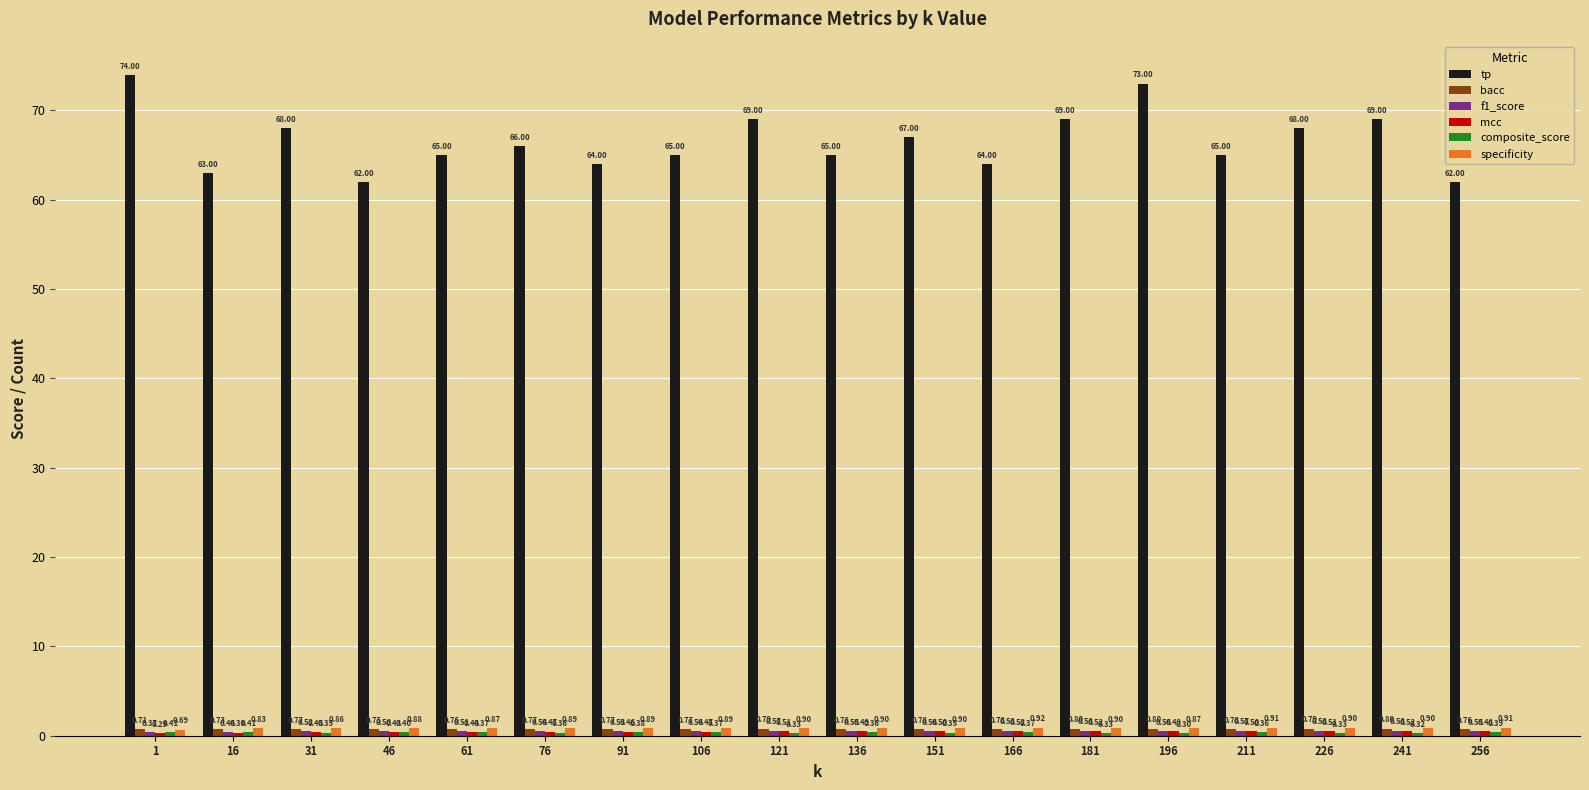

What is the difference between the second highest and second lowest values in the bacc series?

0.1